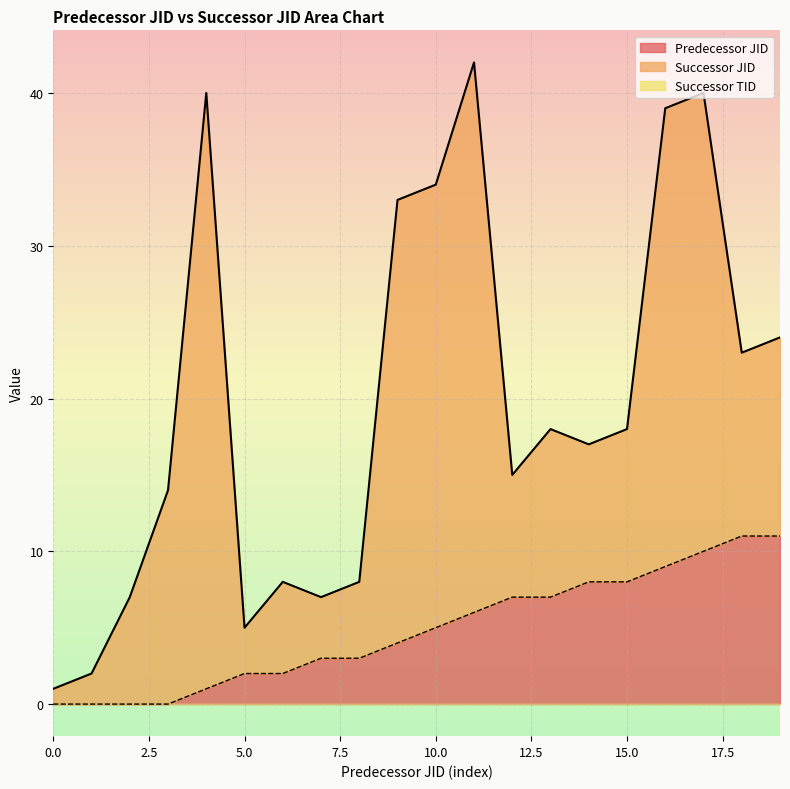

Which series changed the most between 12 and 17?

Successor JID